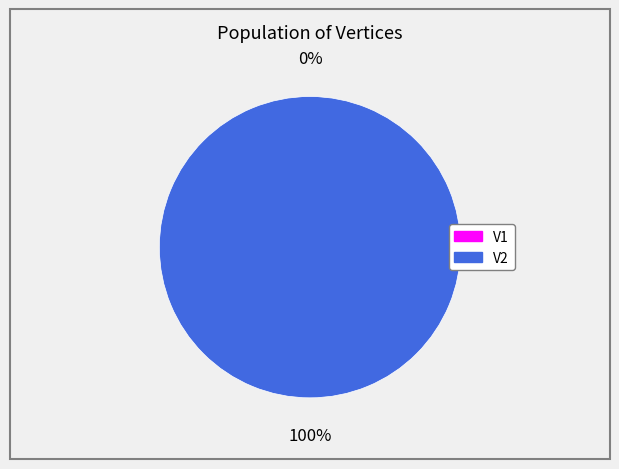

Combined, what portion of the pie is V2 and V1?

100.0%